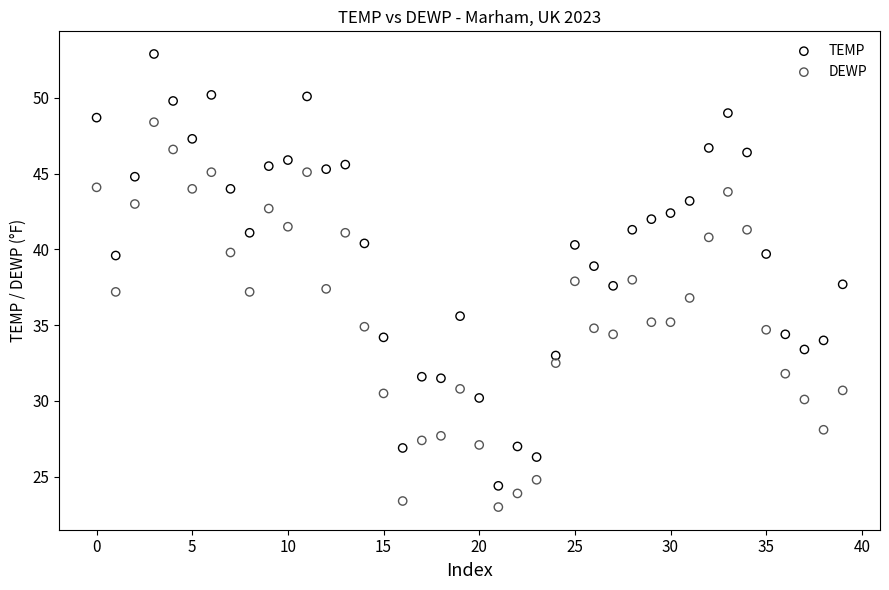

Which series has the largest Y range (max minus min)?

TEMP